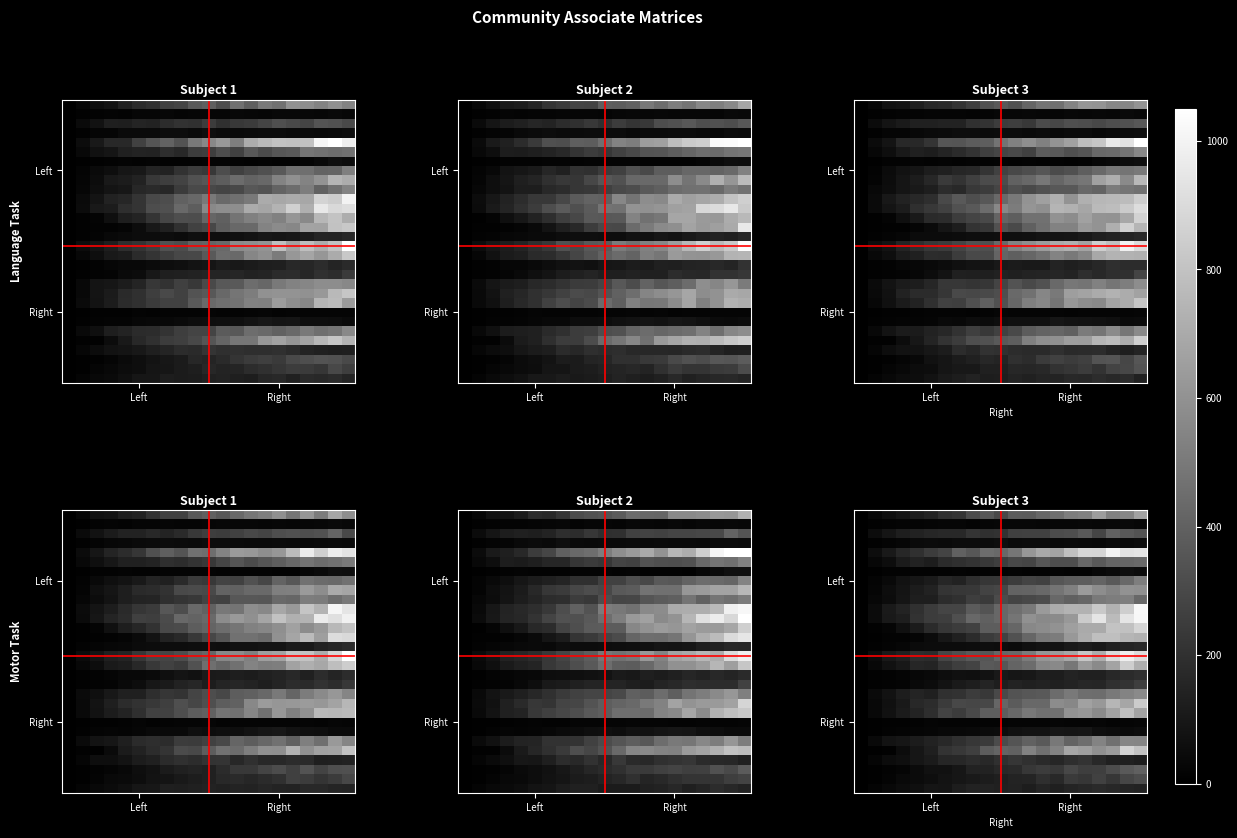

At how many categories does at least one series exceed 844?

5